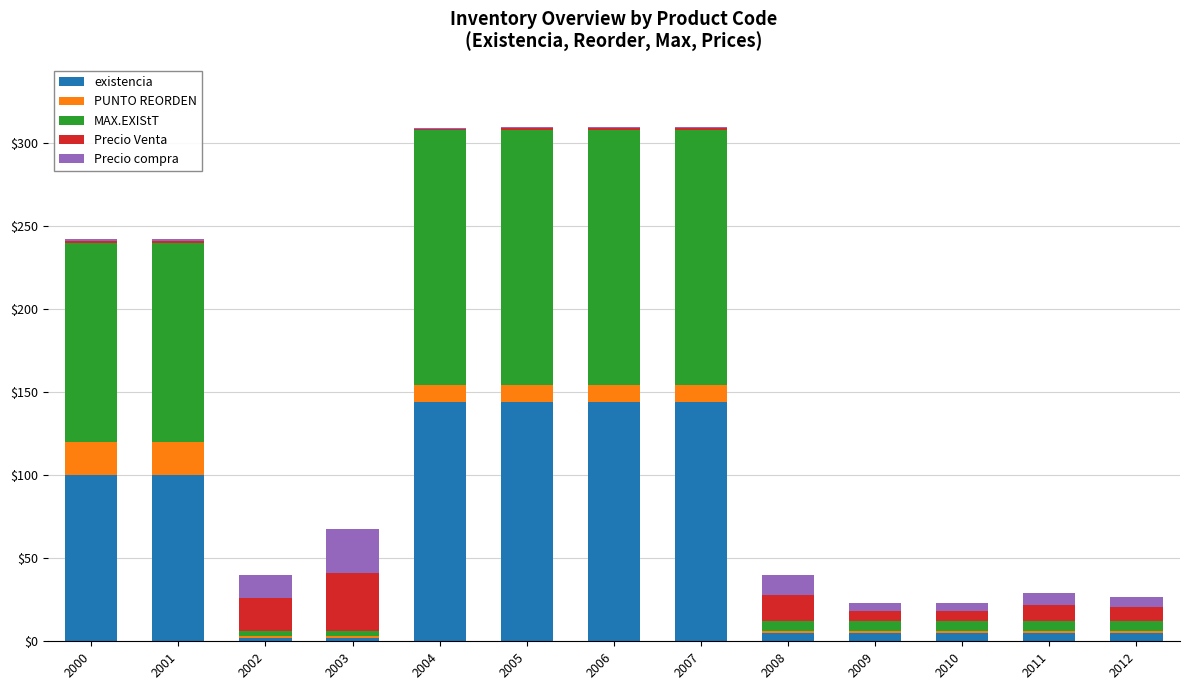

Does the chart contain stacked bars?

Yes